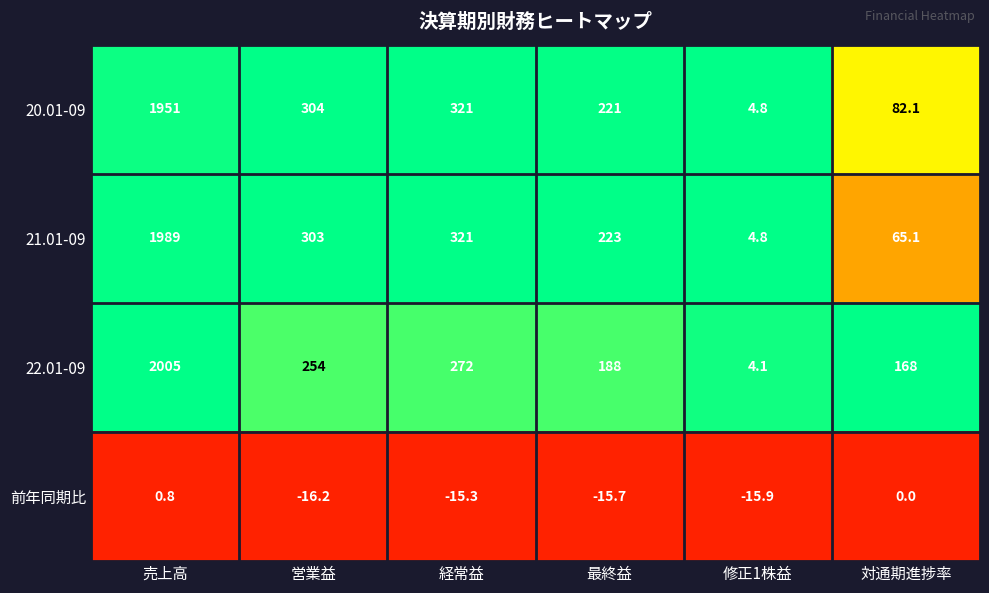

Which category has the lowest value in the 22.01-09 series?

修正1株益